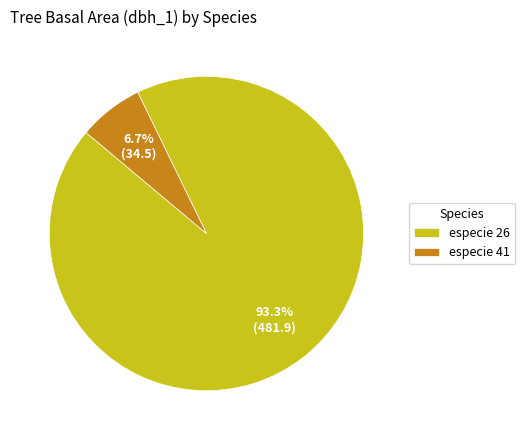

What is the smallest slice in the pie chart?

especie 41